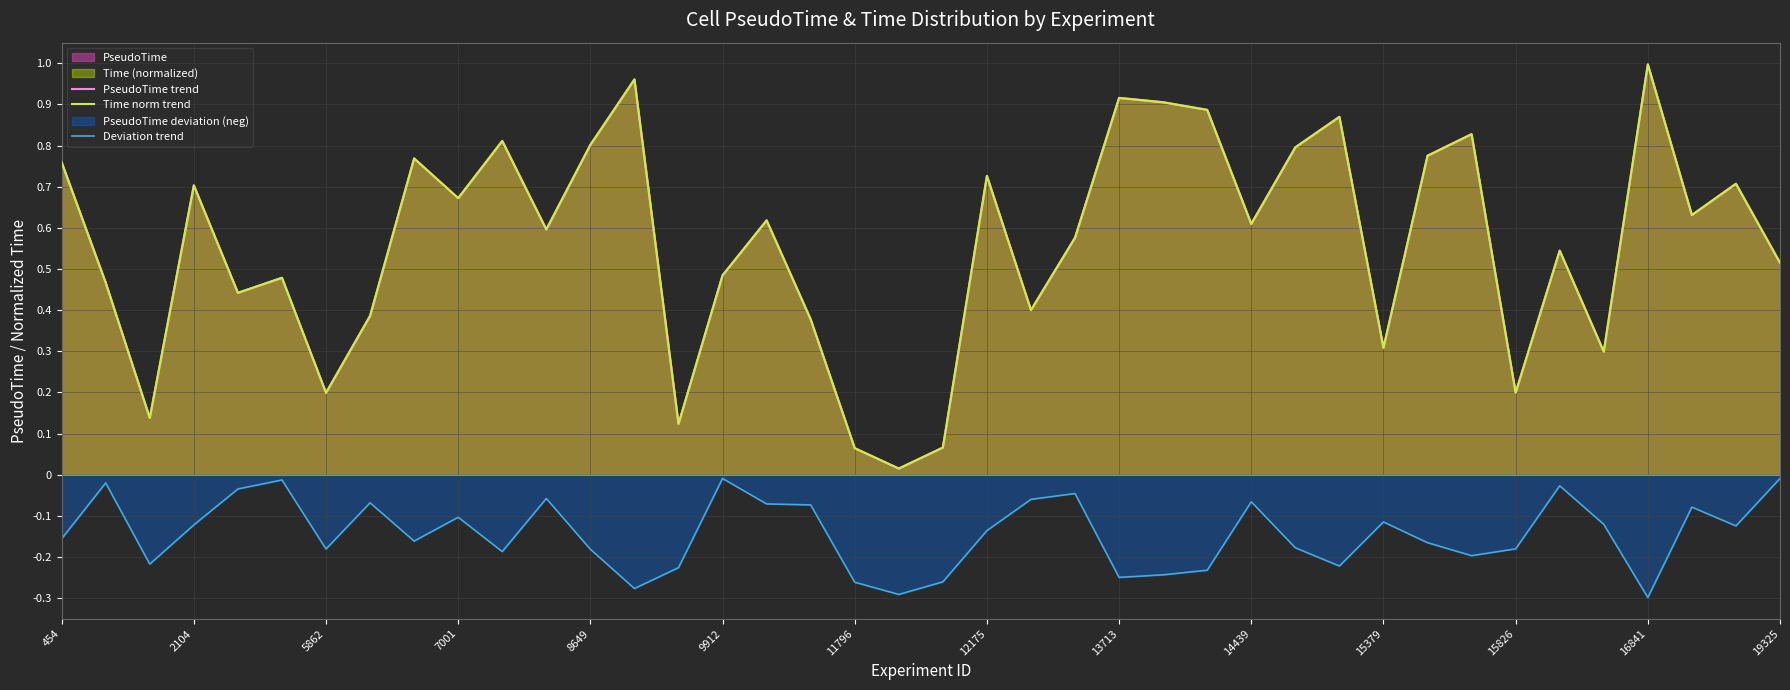

How many lines are shown in the chart?

3